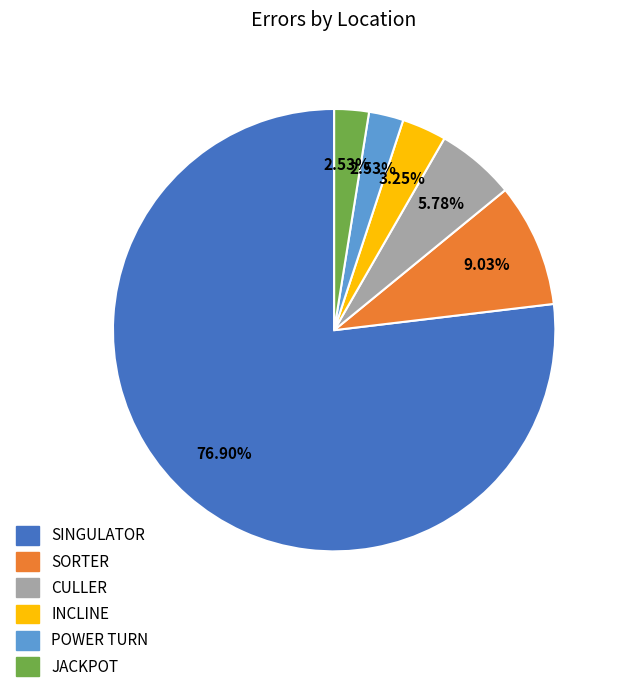

How many segments does this pie chart have?

6